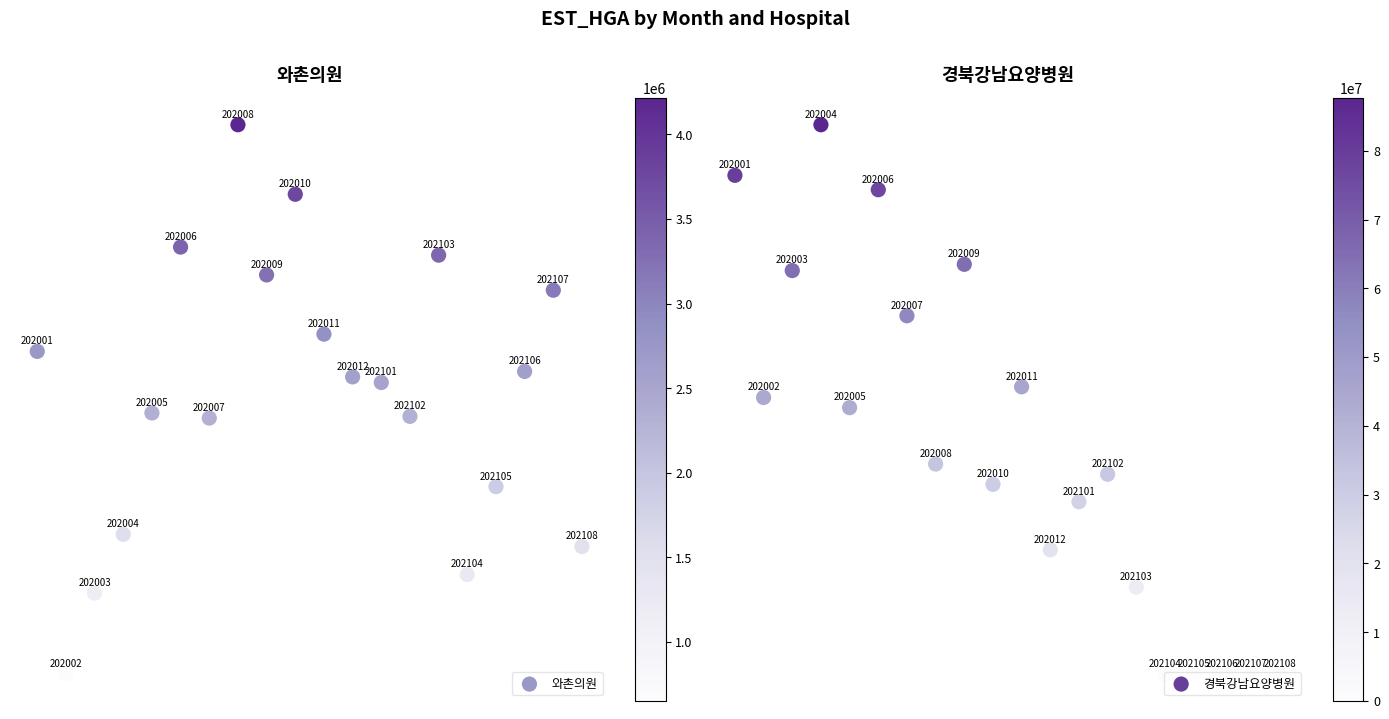

The value of 와촌의원 at 12 is 0.2. True or false?

False